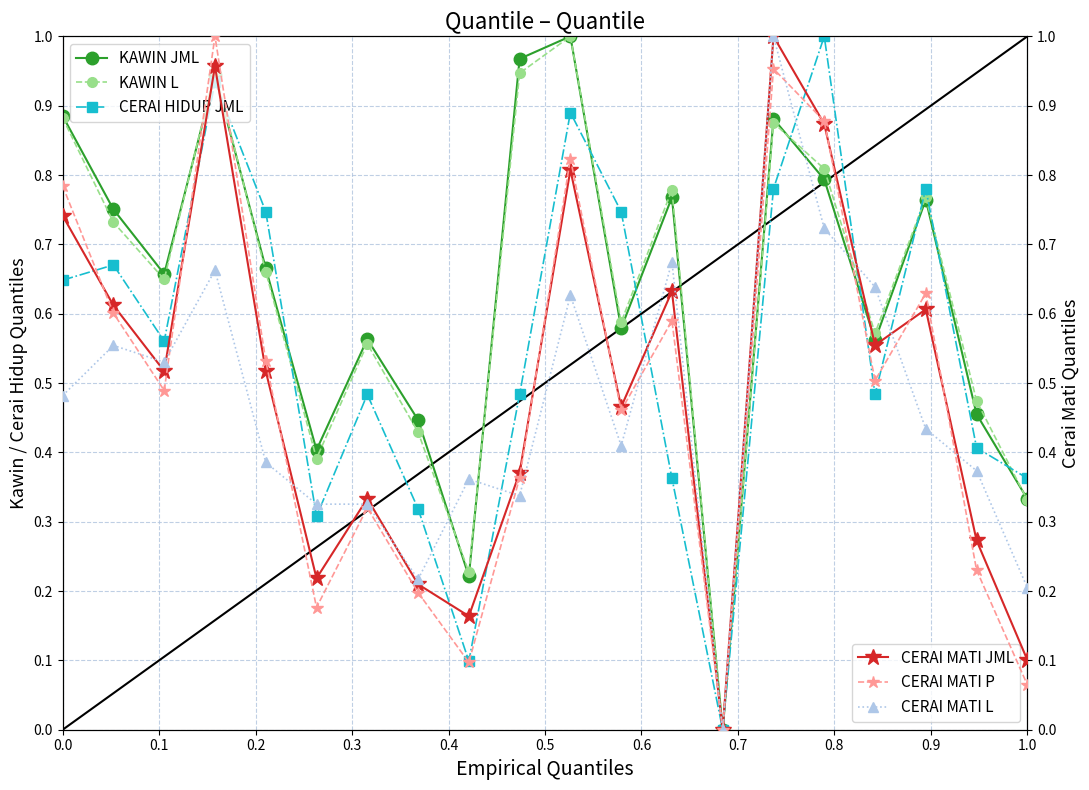

The value of CERAI MATI L at 12 is 0.9. True or false?

False